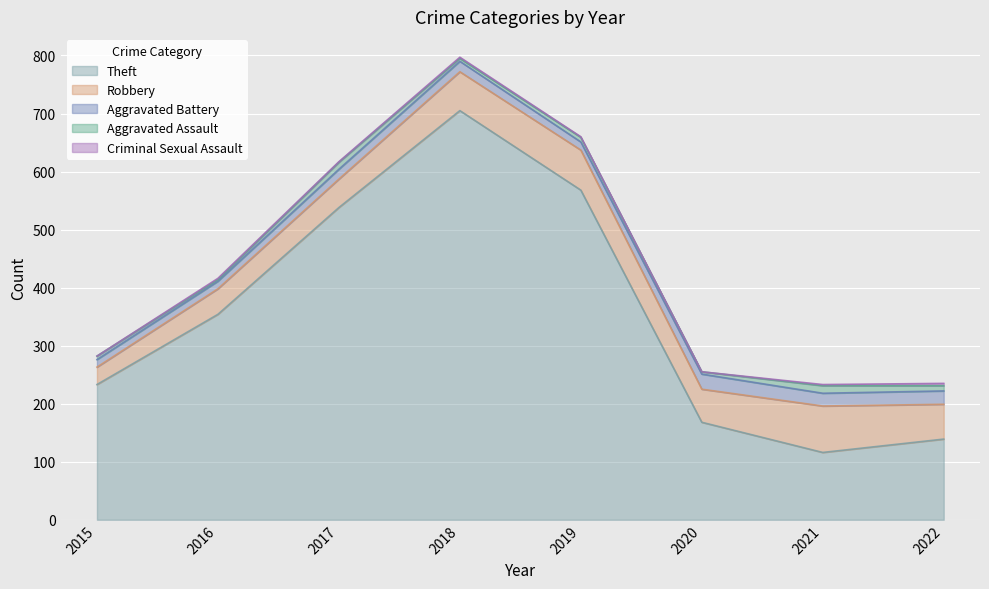

What is the total value across all series at 2016?

416